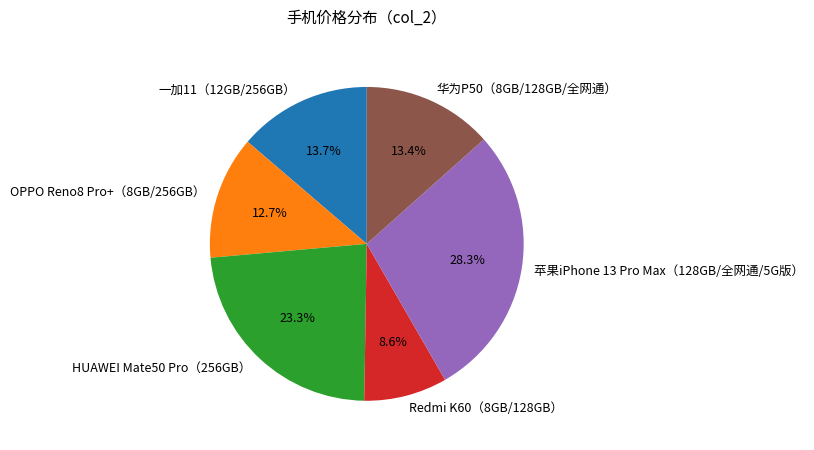

The OPPO Reno8 Pro+（8GB/256GB） slice represents 20% of the pie. True or false?

False